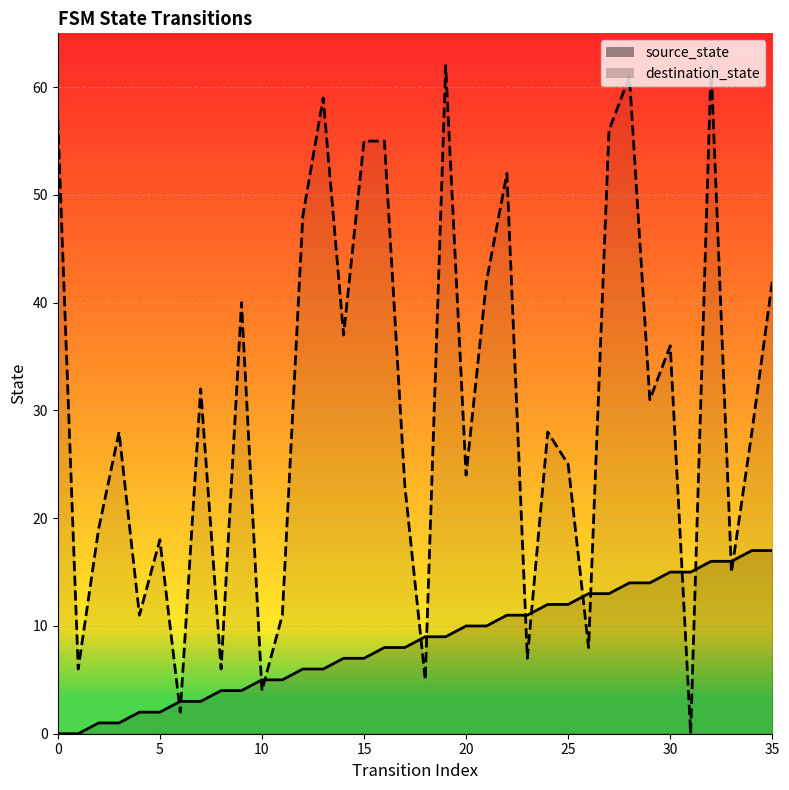

What is the spread (max minus min) of values at 11?

6